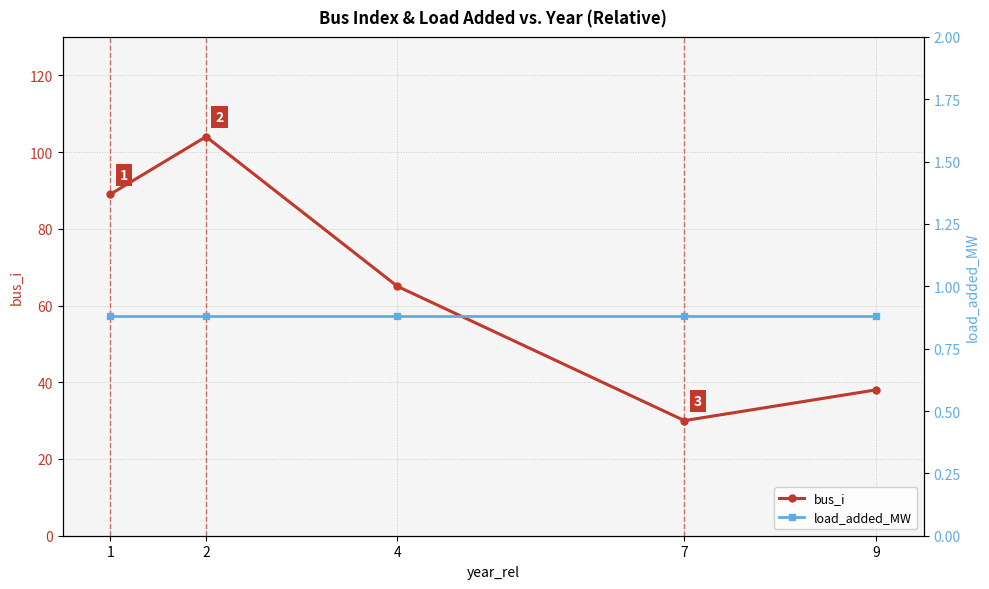

At 7, list the series in order from smallest to largest.

load_added_MW, bus_i